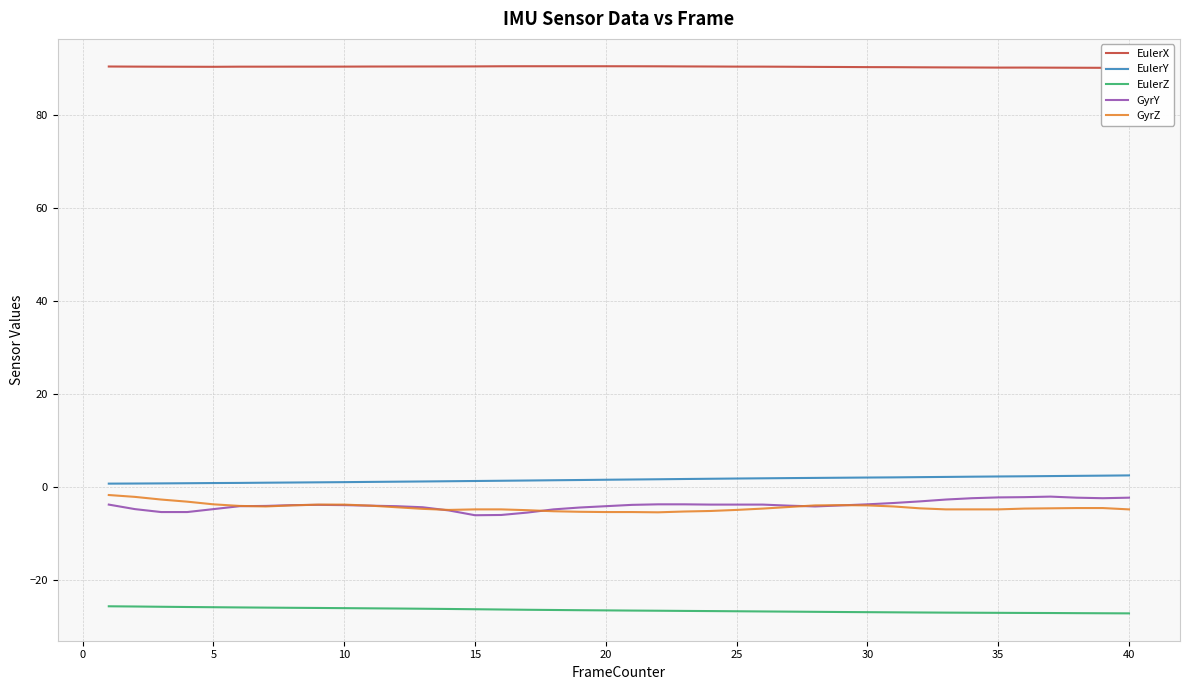

Rank the series by their maximum value, from lowest to highest.

EulerZ, GyrY, GyrZ, EulerY, EulerX